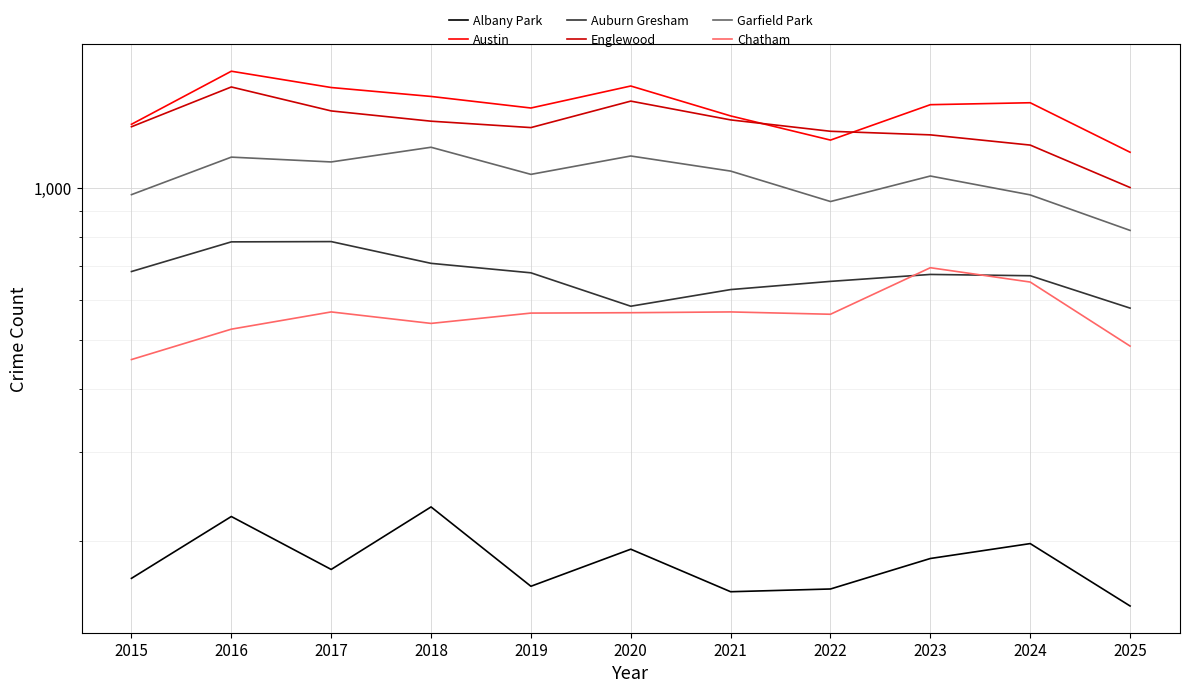

How many data points in Auburn Gresham are above 675?

5